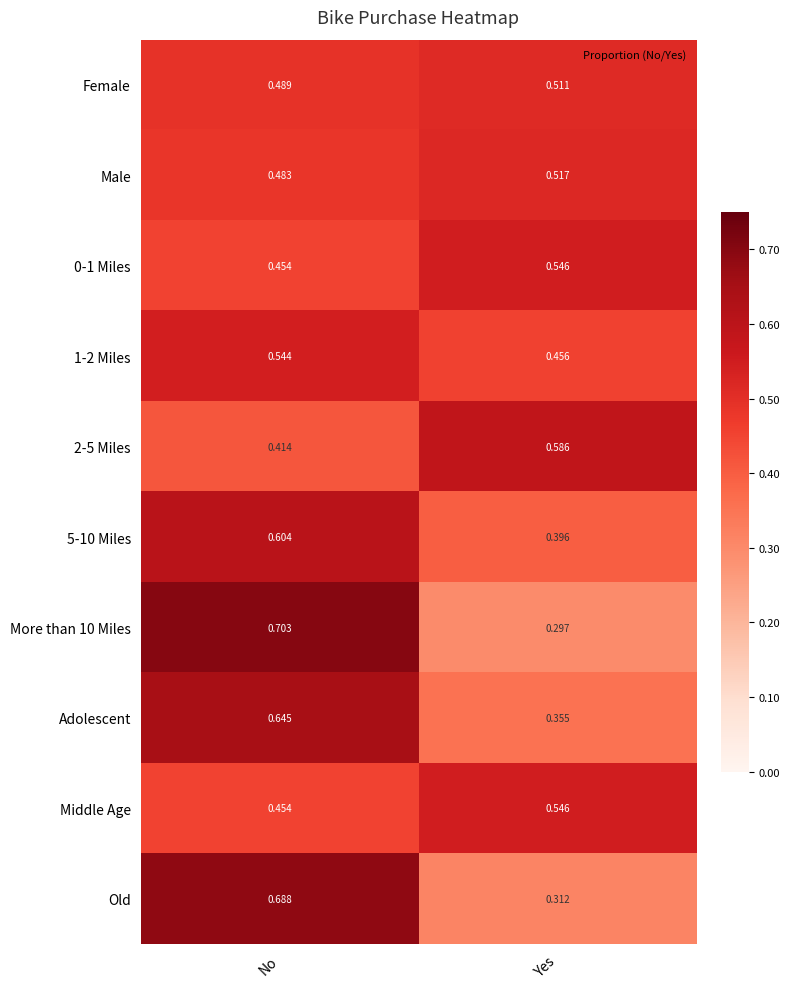

List the labels in order of More than 10 Miles value, largest first.

No, Yes